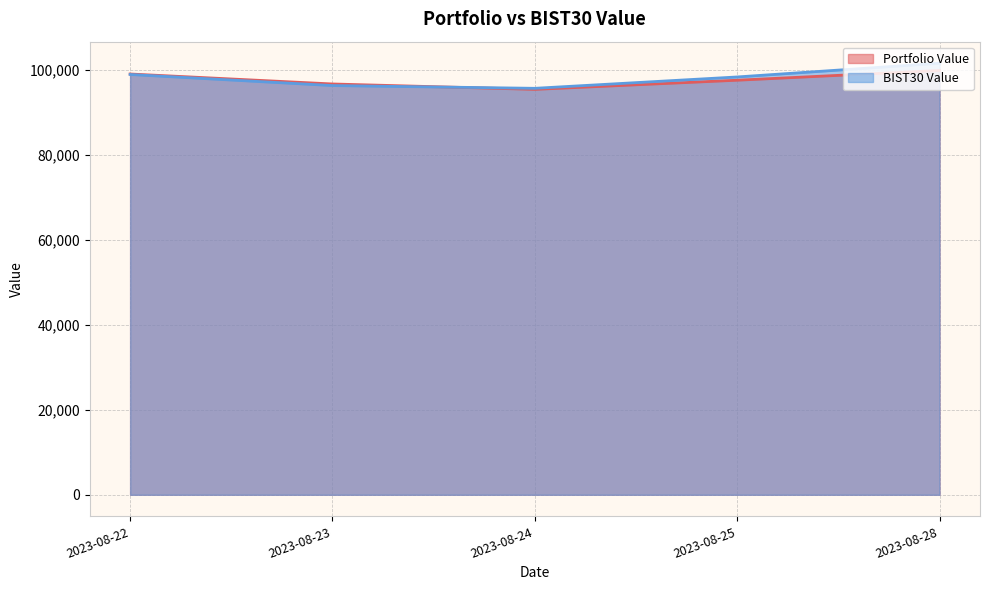

Where do Portfolio Value and BIST30 Value first cross each other?

2023-08-23 and 2023-08-24